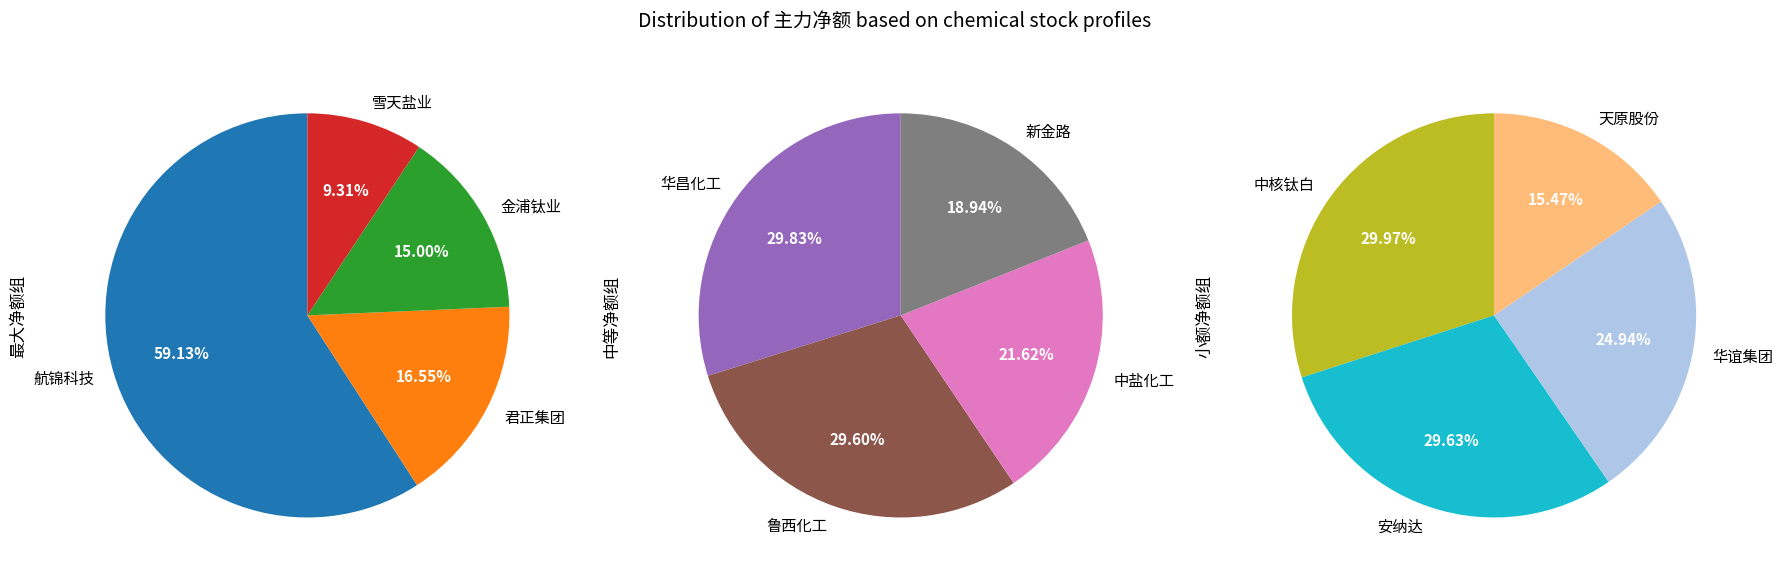

How many slices are in this pie chart?

12